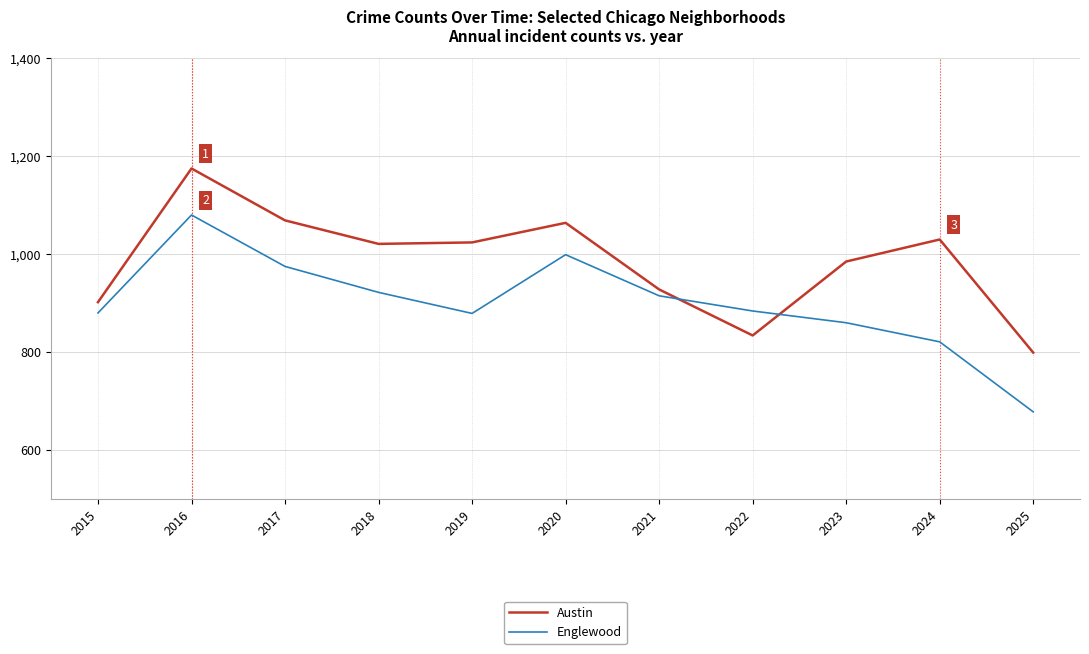

Which series has the largest total across all categories?

Austin